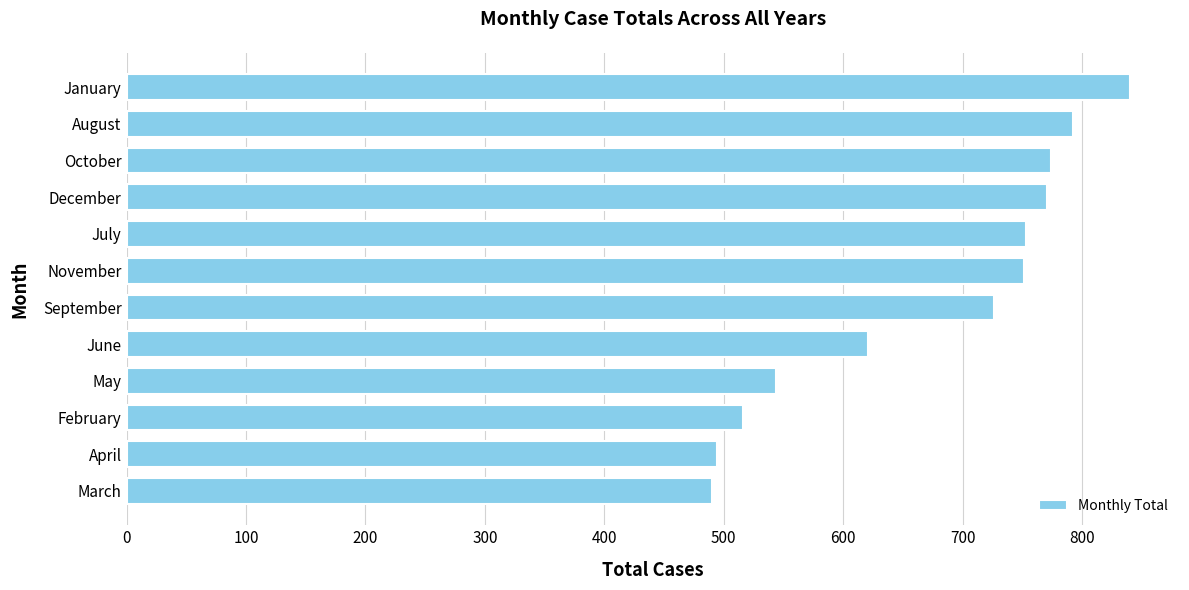

What is the average value?

673